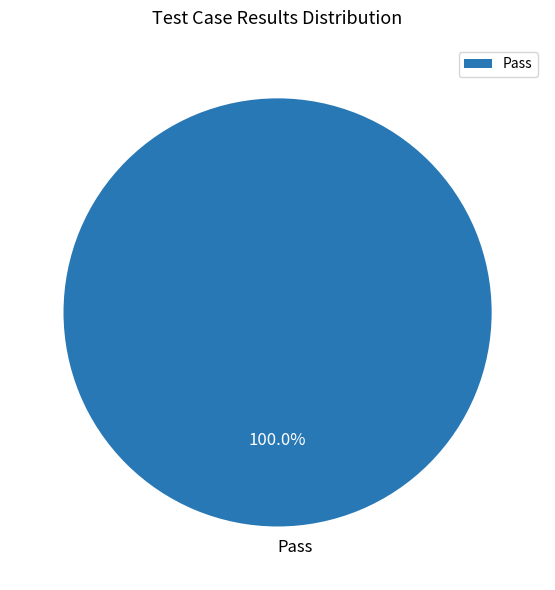

Does any single category account for the majority?

Yes